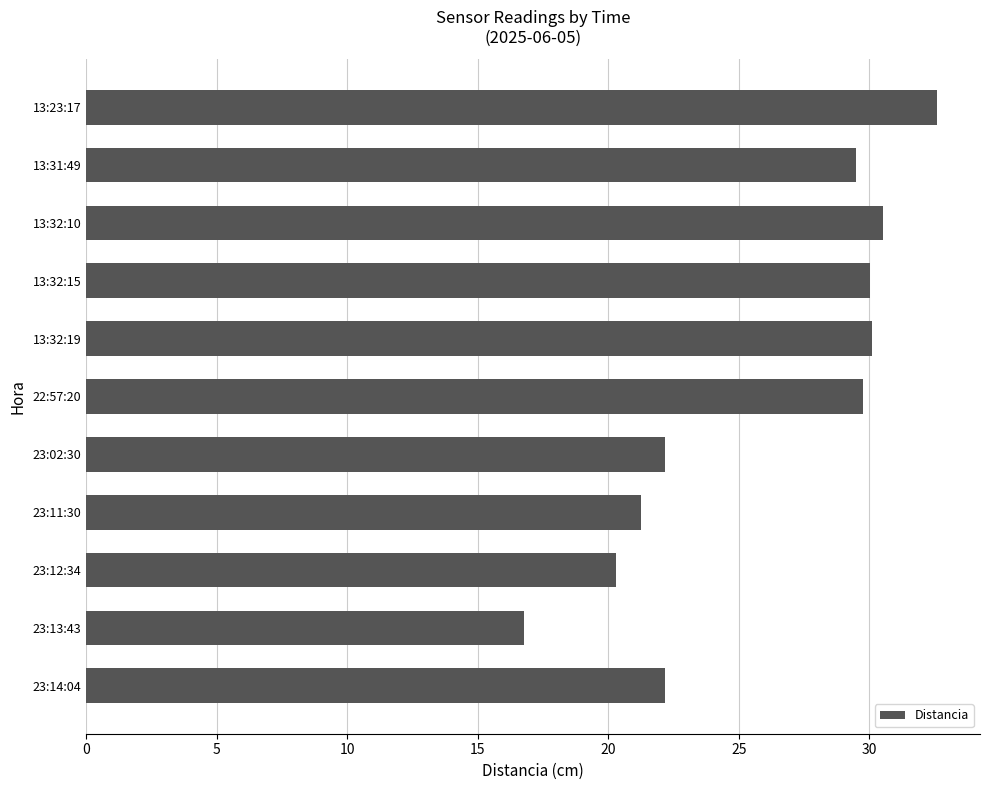

What is the ratio of the value at 23:14:04 to the value at 13:32:15?

0.7